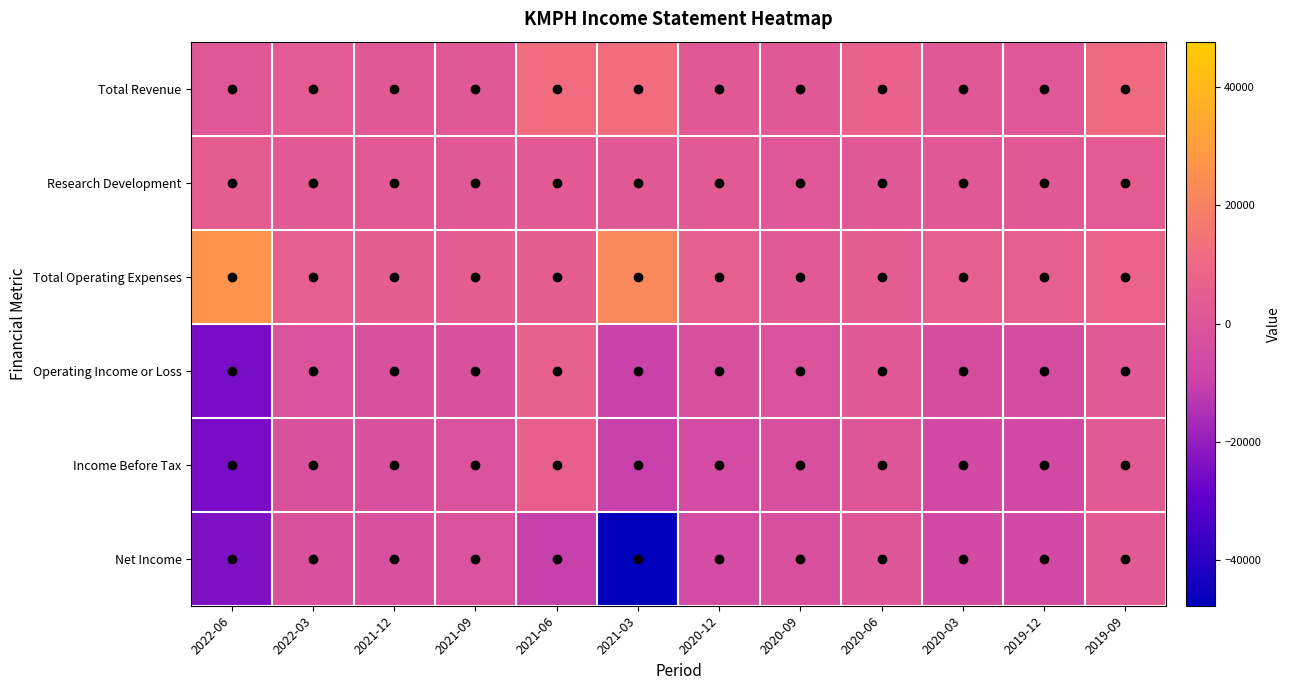

What is the minimum value shown in the chart?

-47700